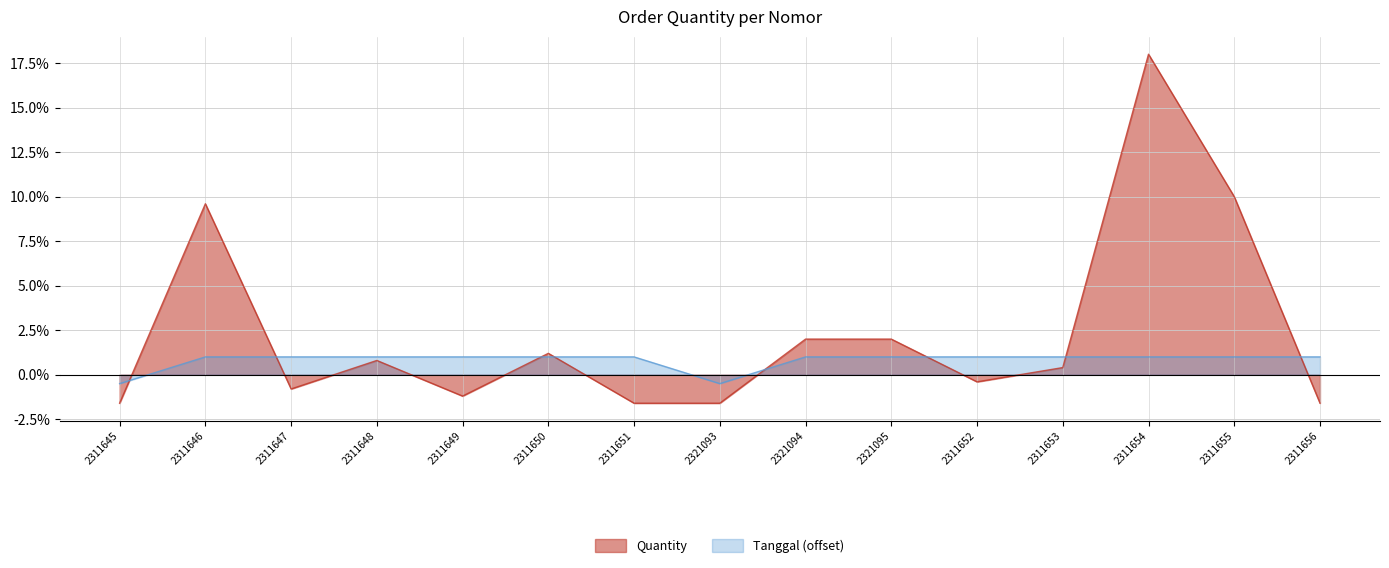

How many series are shown in this chart?

2